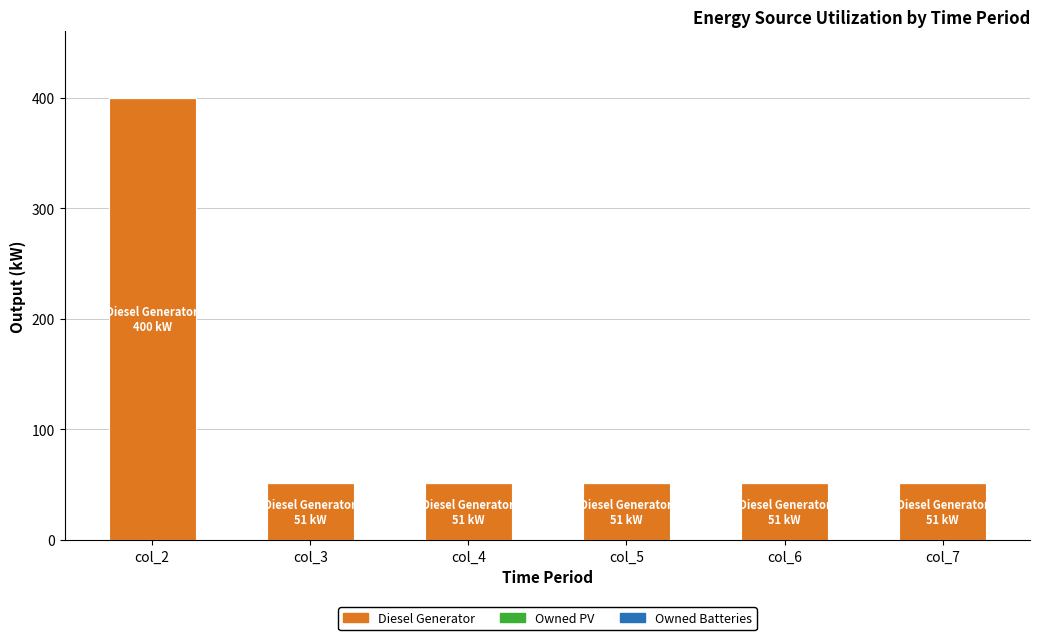

What is the greatest value displayed?

400